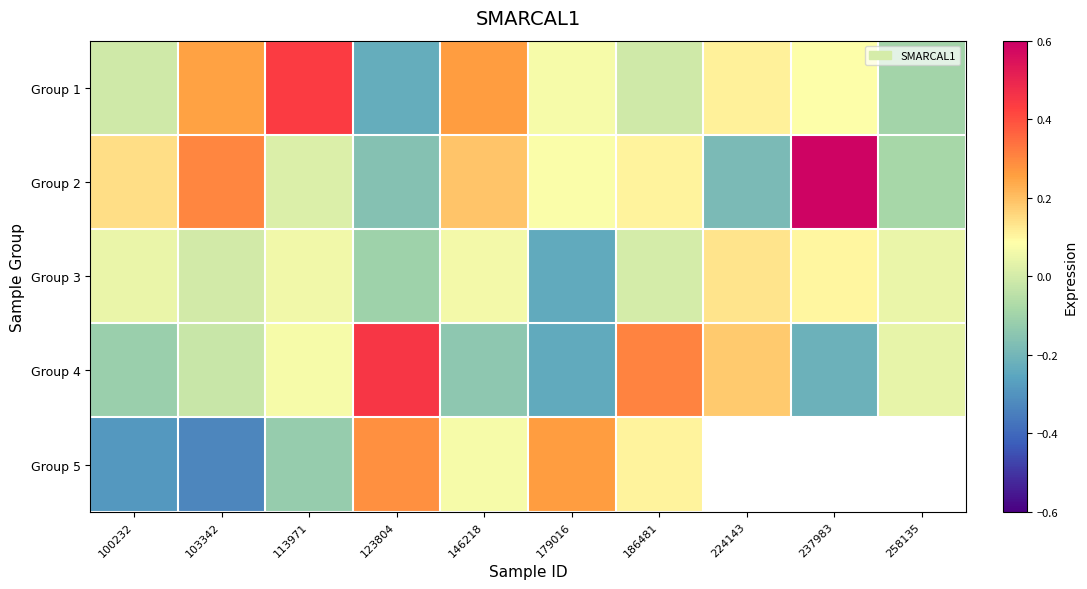

Where does the Group 3 series first go above 0?

100232